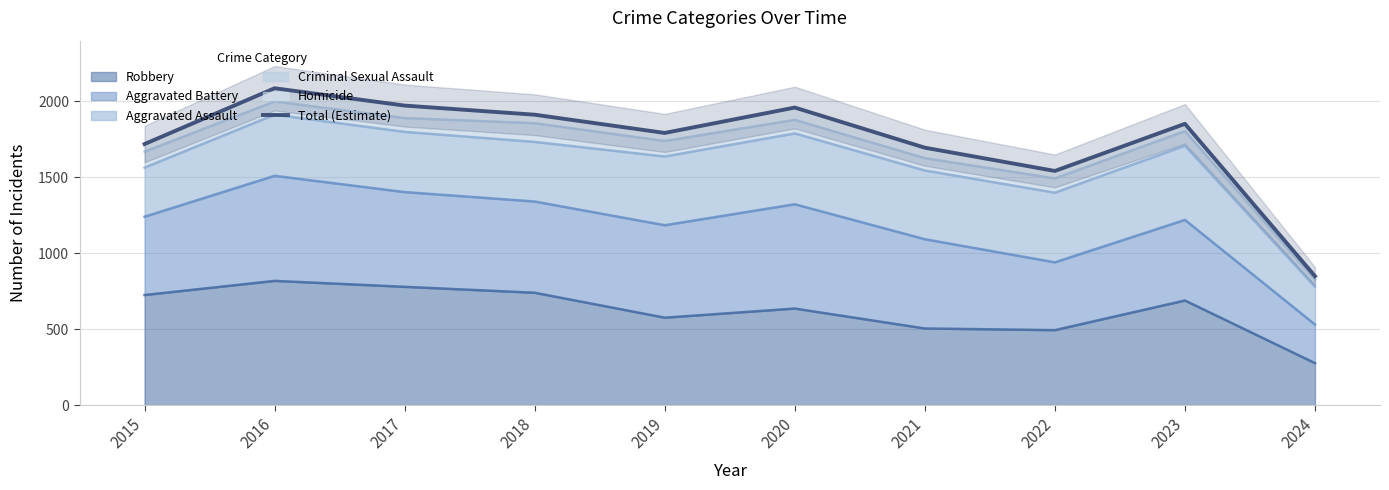

What is the difference between the maximum and minimum values?

1236